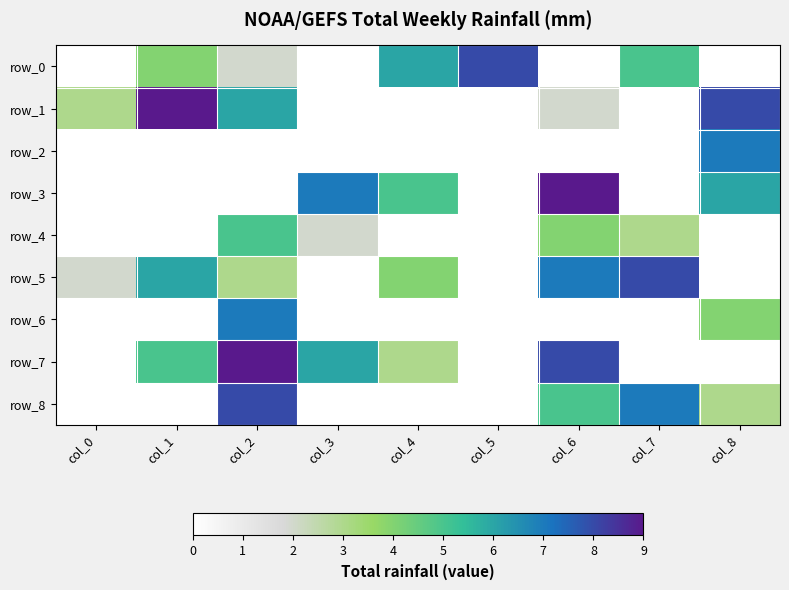

How many data points in row_1 are less than 2?

4